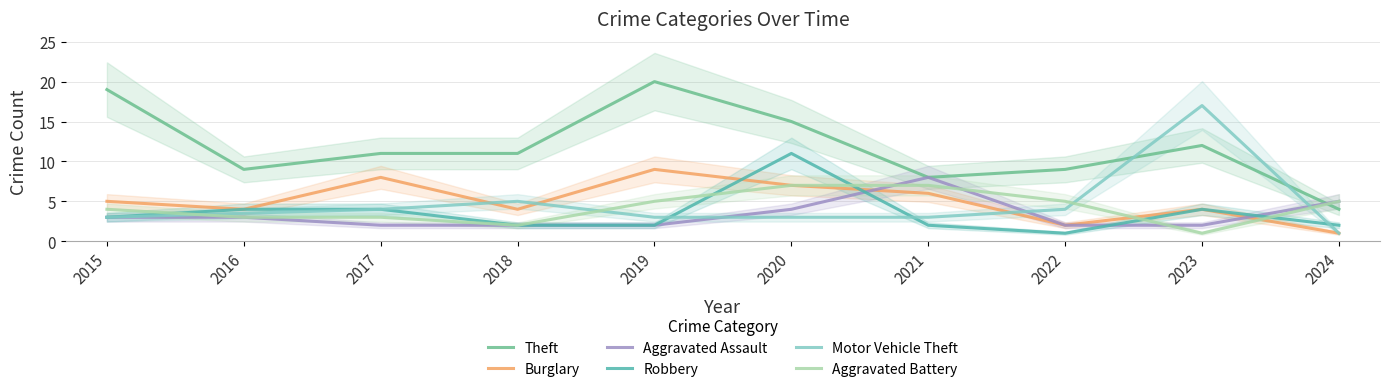

What is the value of the Robbery point at the 3rd from the left?

4.0